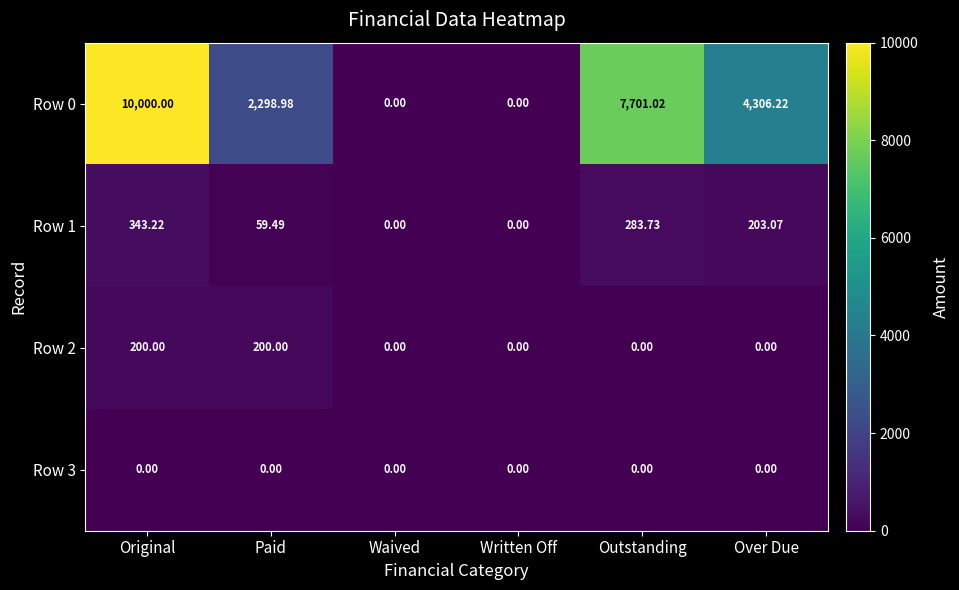

At which label is Row 1 closest to 171?

Over Due